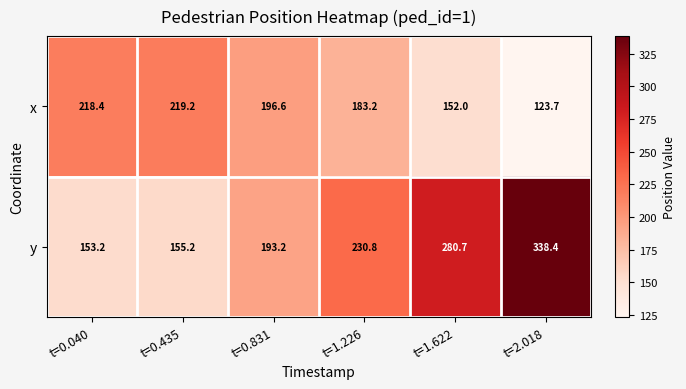

List the series in order of their peak value, lowest first.

x, y